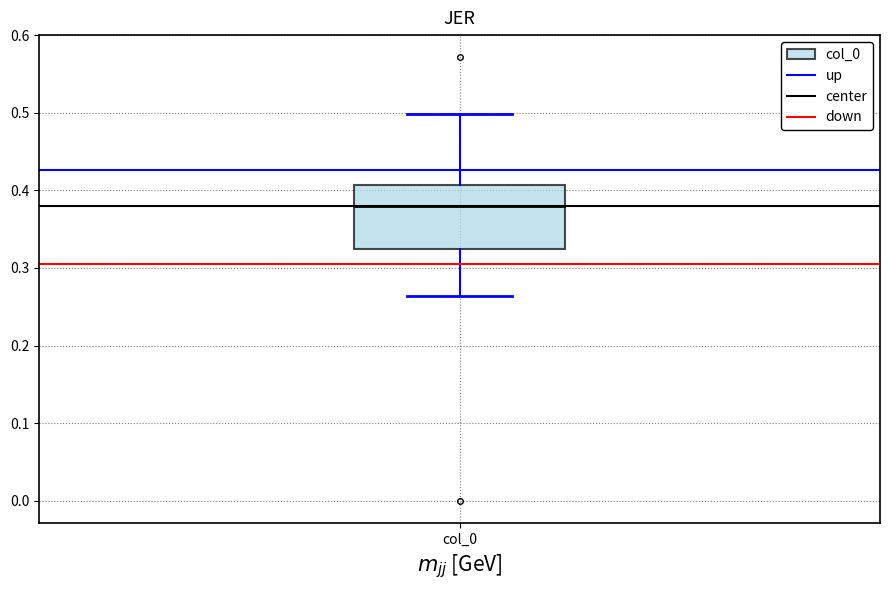

Where is the upper edge of the box for col_0 on the y-axis? The values are not printed on the chart, so give them approximately, as read against the axis.

0.41